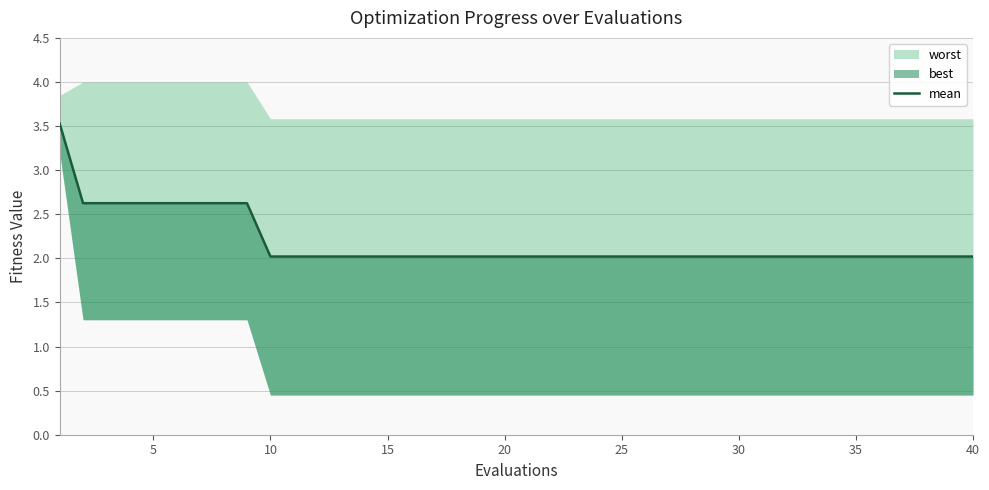

What is the average value?

2.2